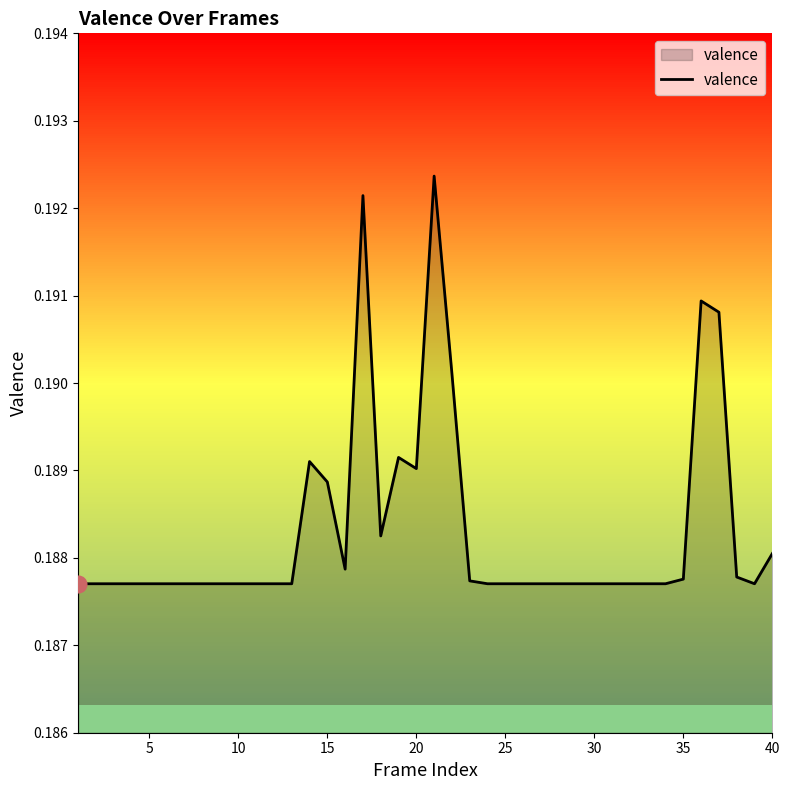

How many lines are shown in the chart?

1